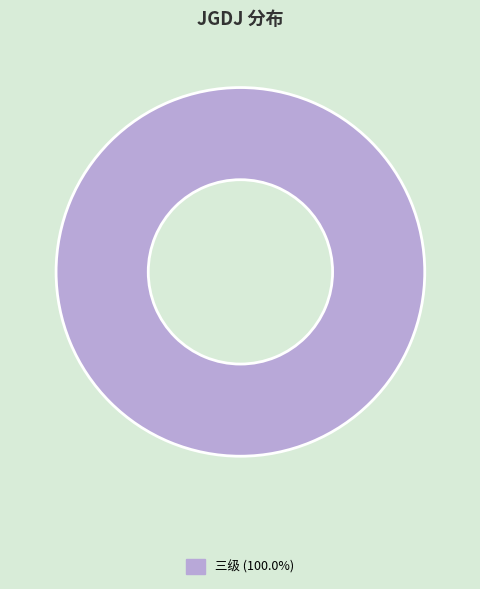

Is there any slice that represents more than half of the pie?

Yes